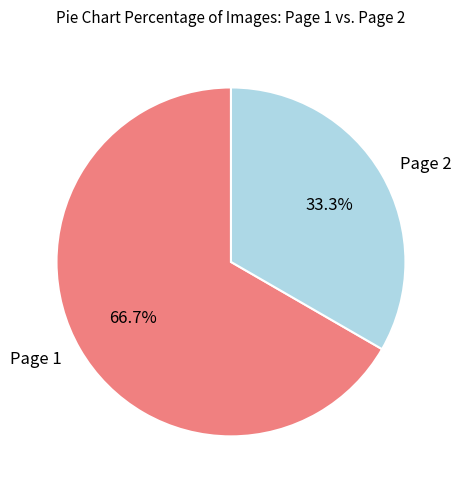

To the nearest percent, what is the average slice percentage?

50%